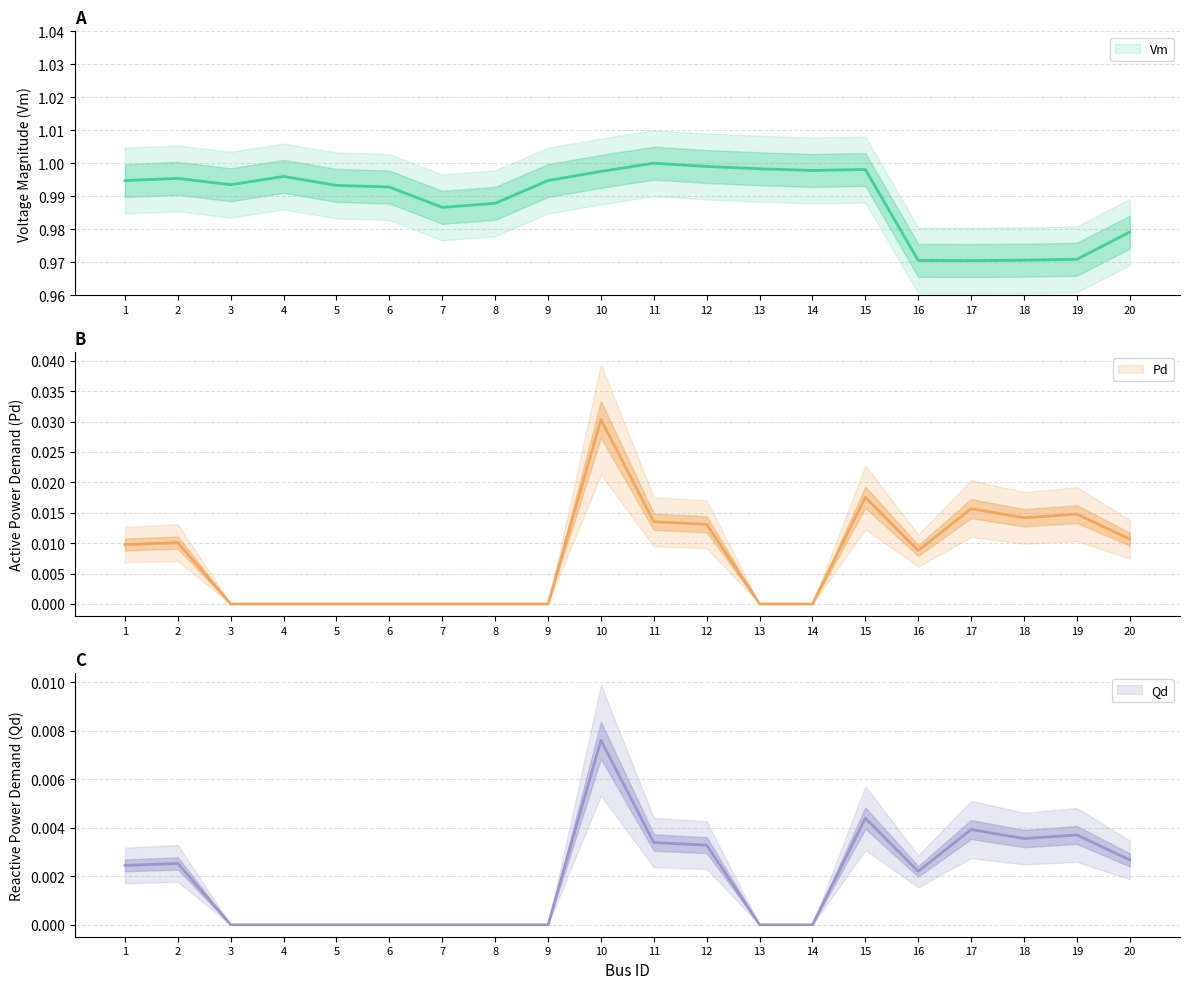

The value of Pd at 13 is 0.0. True or false?

True